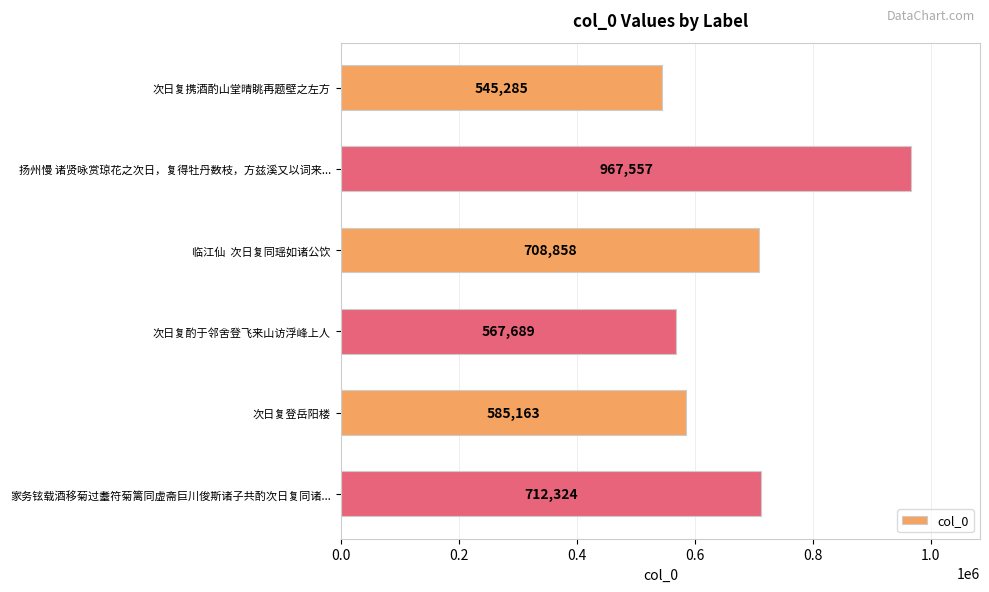

What is the approximate value at 次日复登岳阳楼?

585163